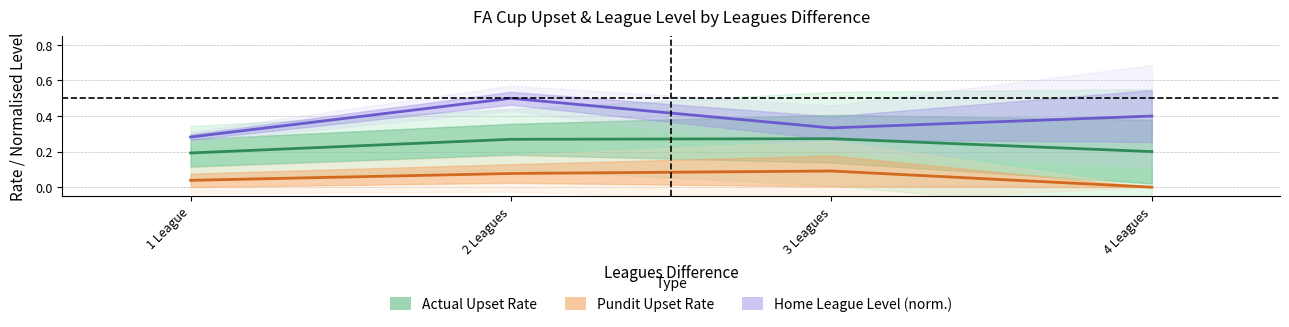

What is the spread (max minus min) of values at 1 League?

0.2